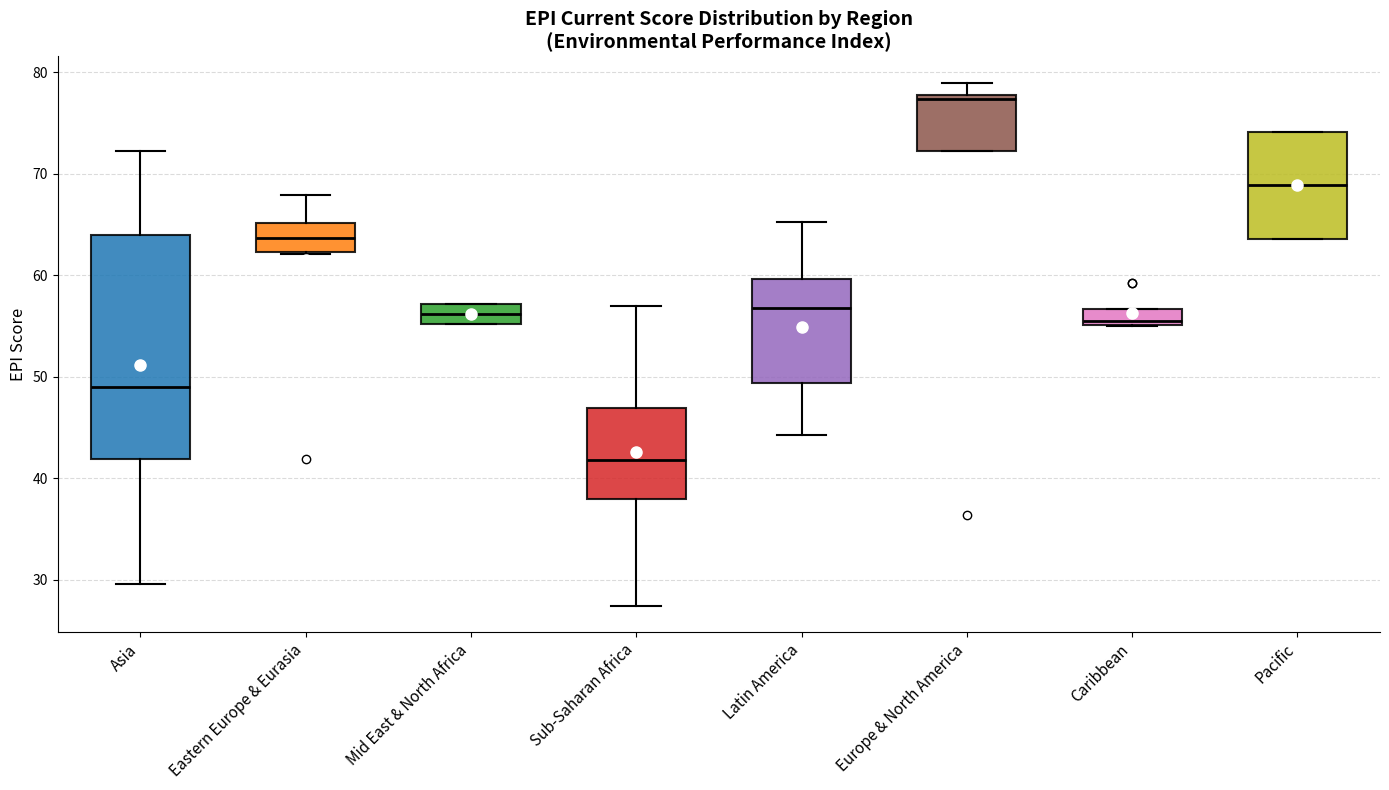

Where does the median line of the box for Eastern Europe & Eurasia sit on the y-axis? The values are not printed on the chart, so give them approximately, as read against the axis.

64